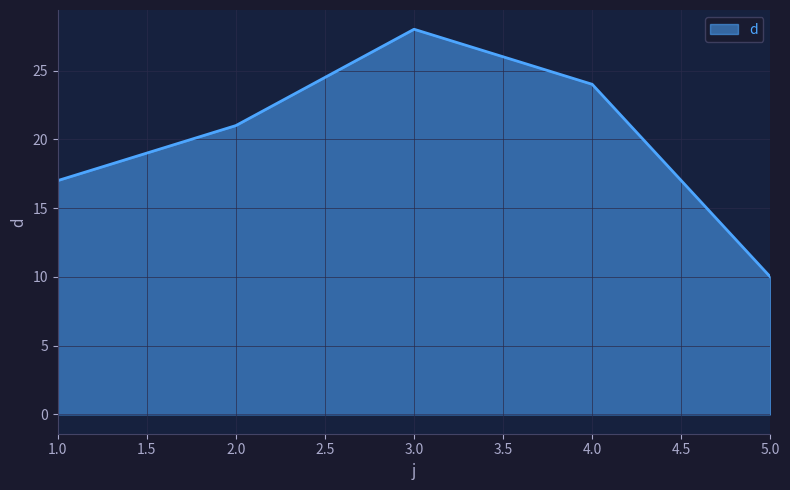

What is the sum of the values at 5.0 and 4.0?

34